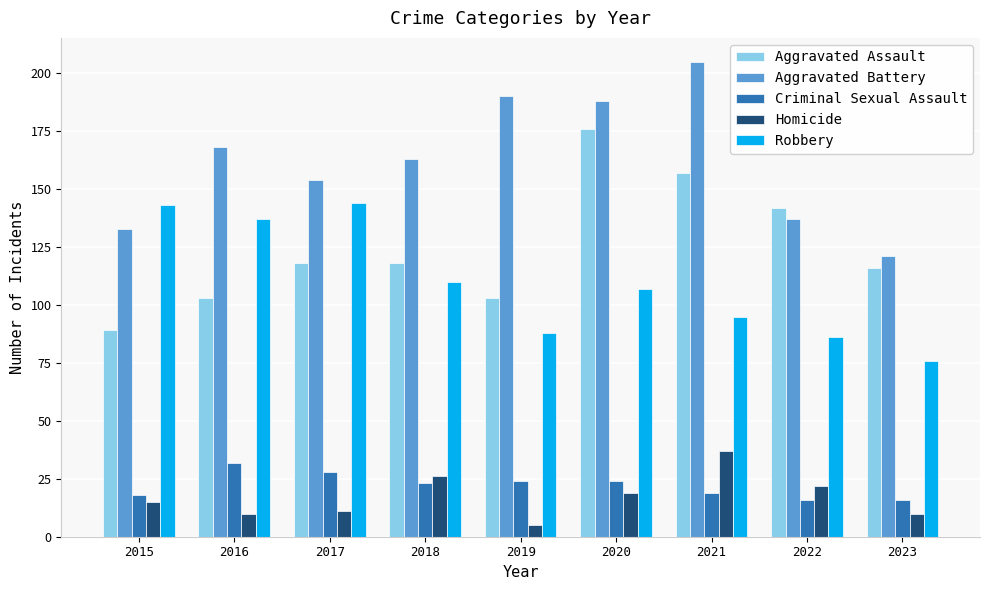

Reading left to right, what are all the values shown in this chart?

Aggravated Assault: 89	103	118	118	103	176	157	142	116
Aggravated Battery: 133	168	154	163	190	188	205	137	121
Criminal Sexual Assault: 18	32	28	23	24	24	19	16	16
Homicide: 15	10	11	26	5	19	37	22	10
Robbery: 143	137	144	110	88	107	95	86	76